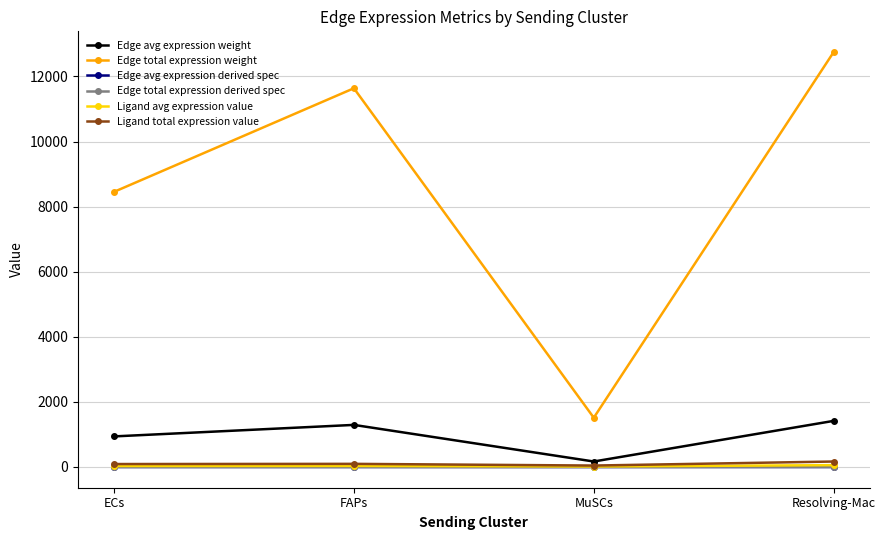

Is it true that Ligand total expression value equals 90.2 at ECs?

True